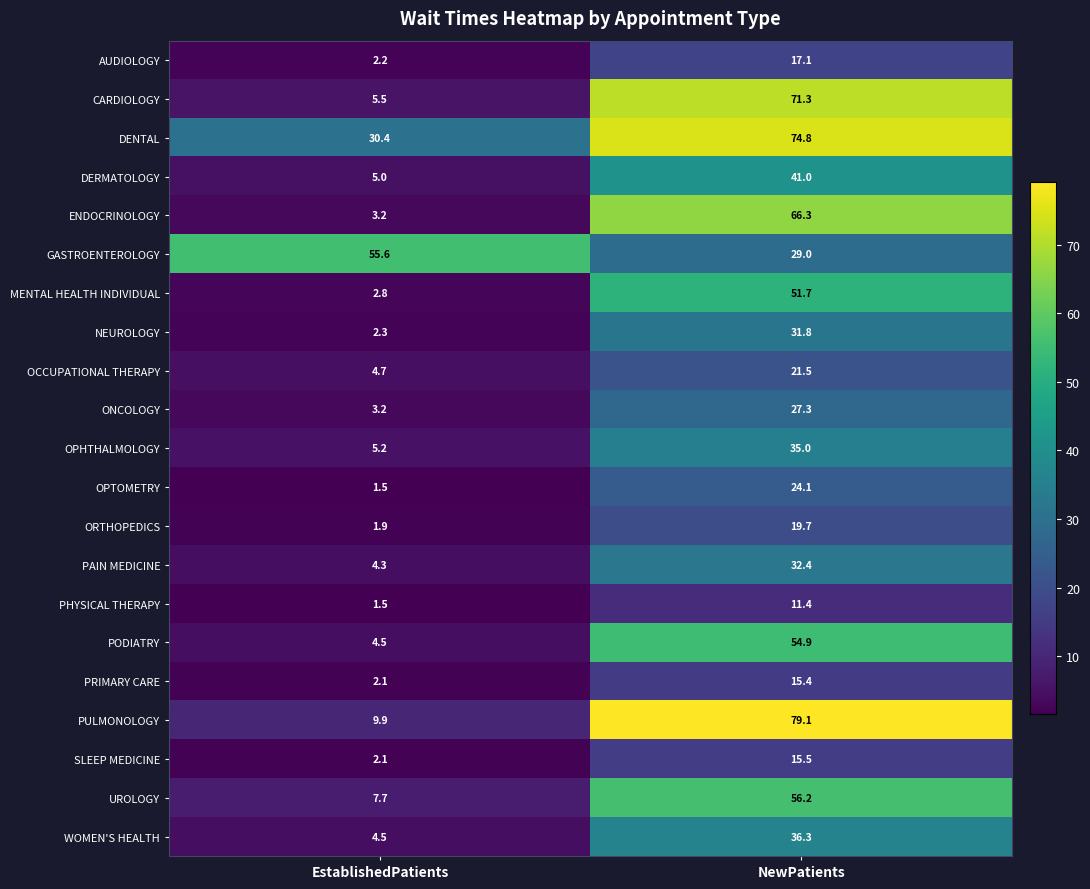

Is it true that PAIN MEDICINE equals 2.0 at EstablishedPatients?

False